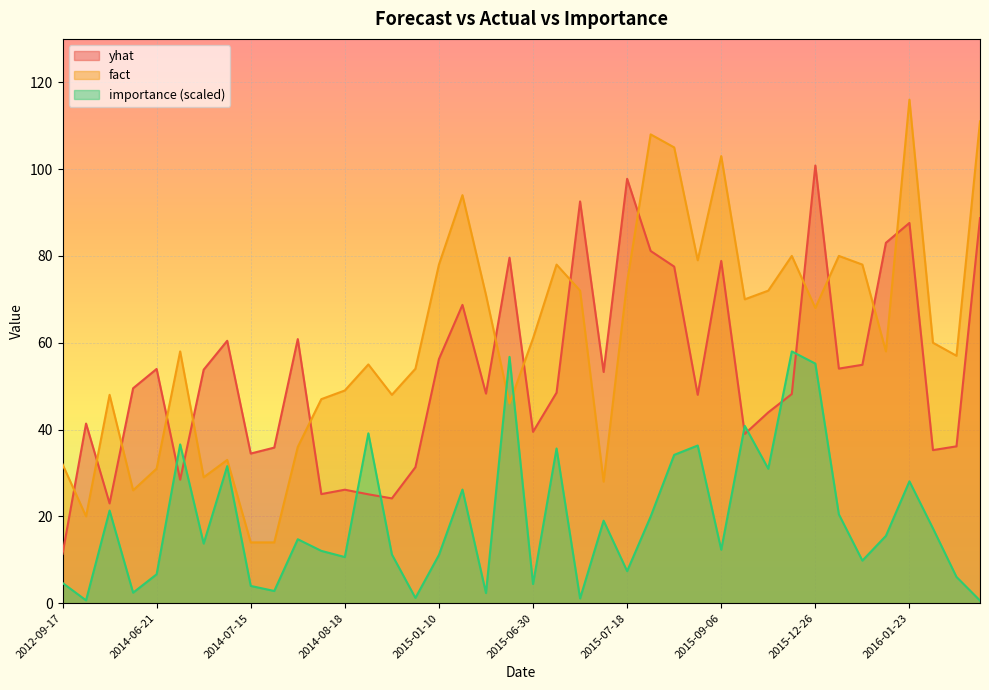

How many data points in fact are less than 60?

20